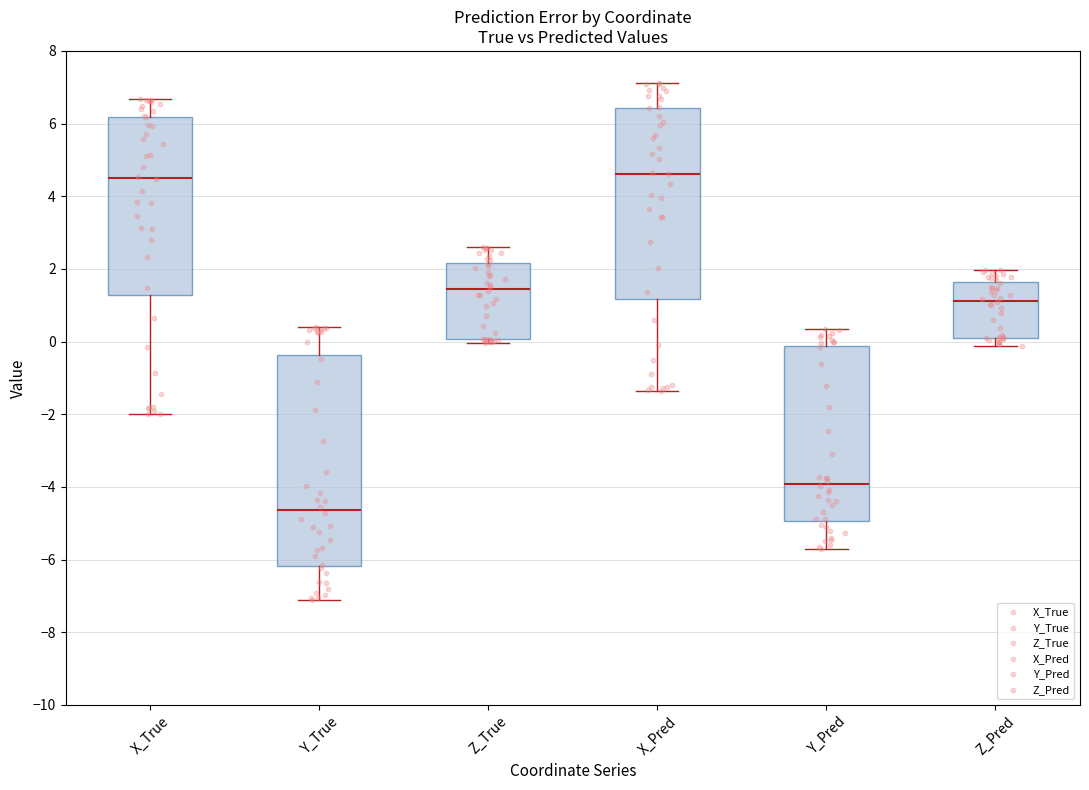

Reading left to right, read every box against the y-axis: the position of its median line, the range the box covers, and the ends of its whiskers. The values are not printed on the chart, so give them approximately, as read against the axis.

X_True: median 4.6, box 1.2 to 6.2, whiskers -2.0 to 6.6
Y_True: median -4.6, box -6.2 to -0.4, whiskers -7.2 to 0.4
Z_True: median 1.4, box 0.0 to 2.2, whiskers 0.0 (just below the box's lower edge) to 2.6
X_Pred: median 4.6, box 1.2 to 6.4, whiskers -1.4 to 7.2
Y_Pred: median -4.0, box -5.0 to -0.2, whiskers -5.6 to 0.4
Z_Pred: median 1.2, box 0.2 to 1.6, whiskers -0.2 to 2.0